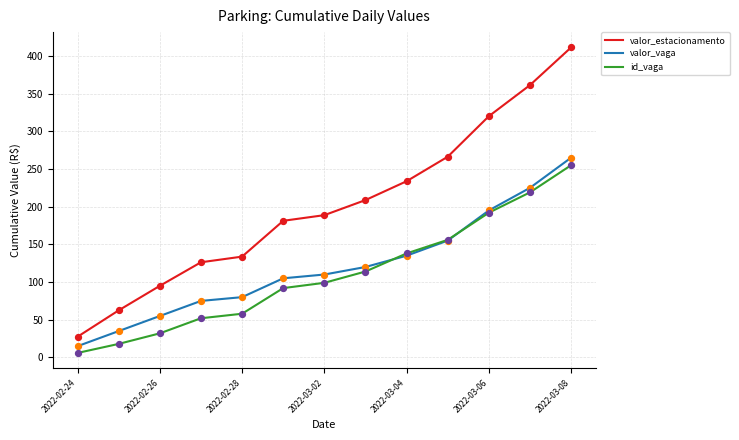

Which series has the largest total across all categories?

valor_estacionamento